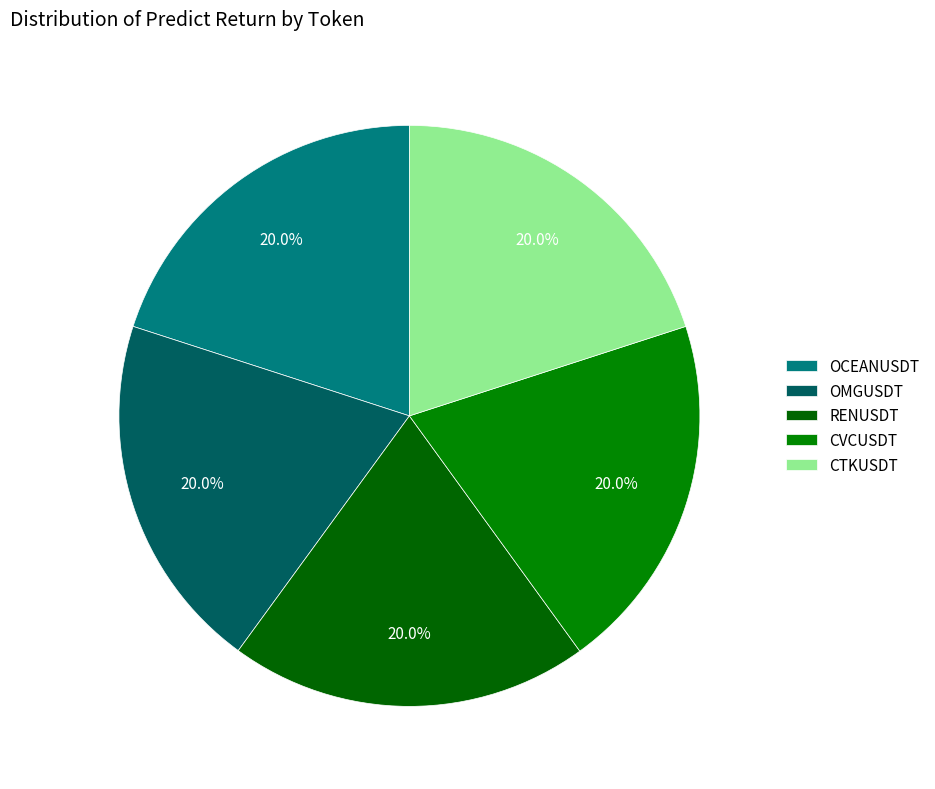

Count the number of slices in the pie.

5